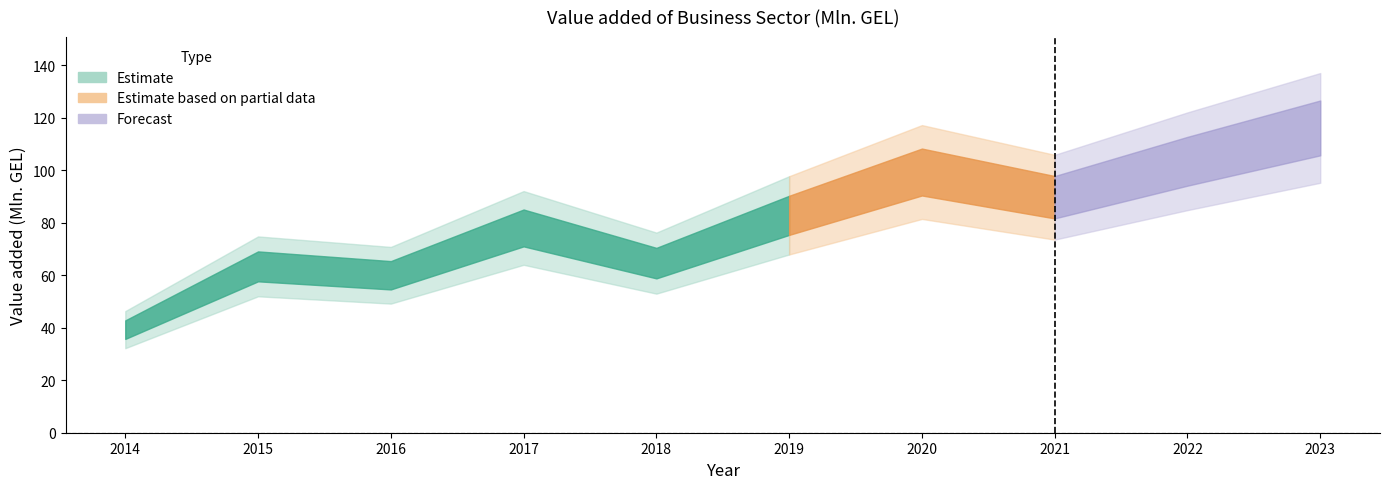

Which category has the highest value across all series?

2023